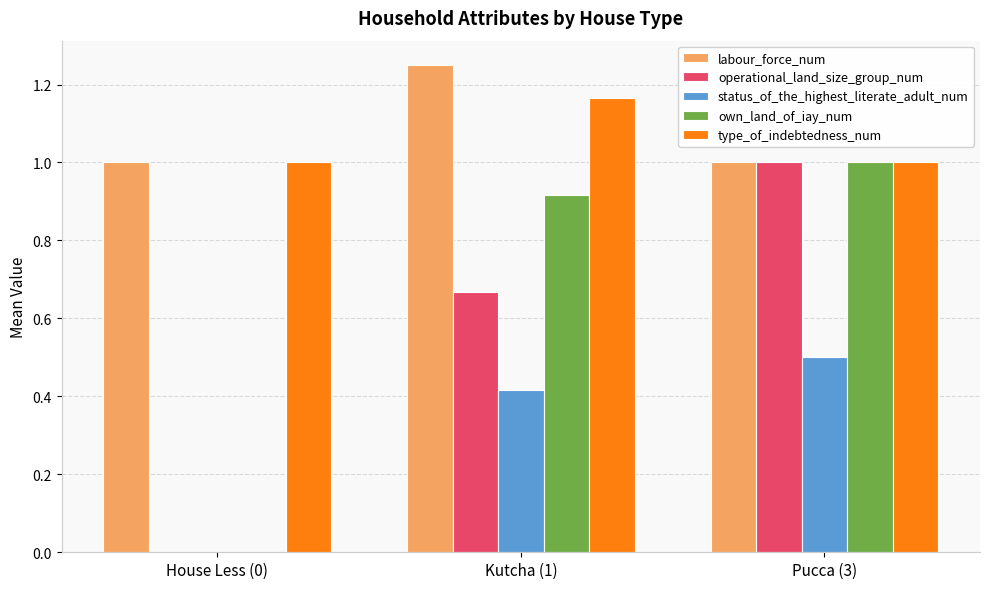

Between House Less (0) and Kutcha (1), which series saw the biggest shift?

own_land_of_iay_num